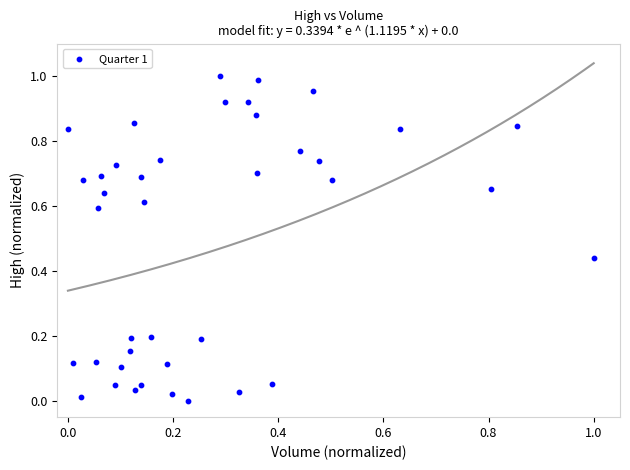

How many data points are displayed?

40